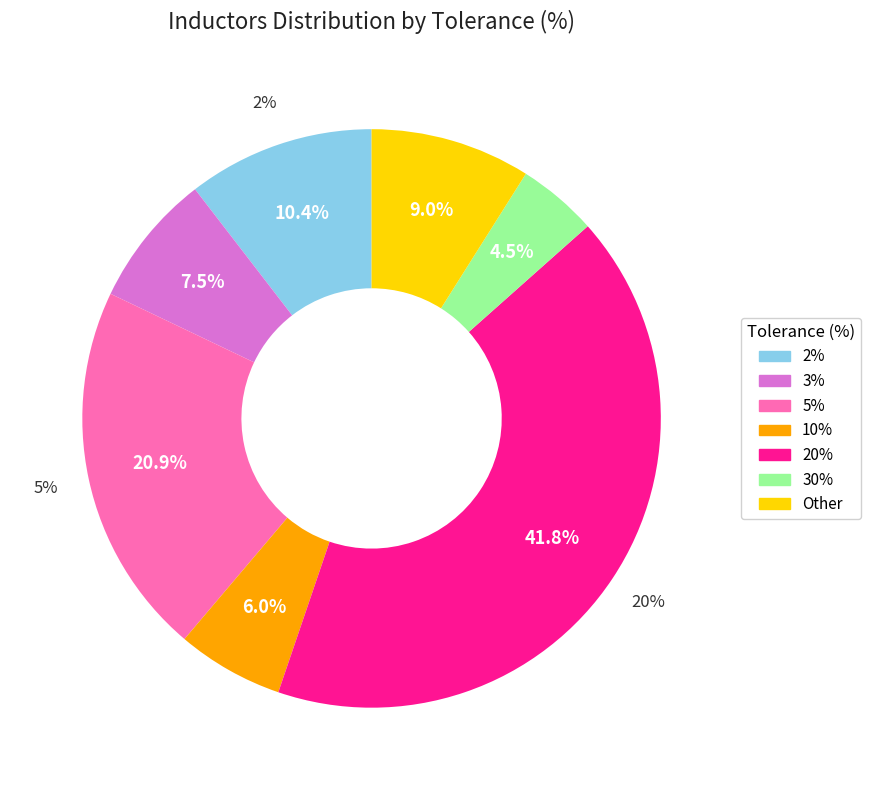

Does Other account for over 50% of the chart?

No